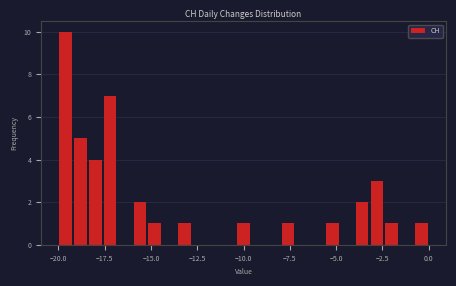

Read against the x-axis, roughly where is the centre of the tallest bar?

-19.5